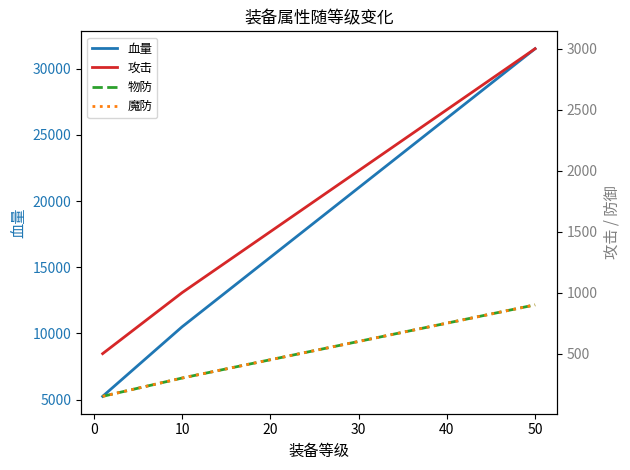

The value of 血量 at 20 is 24684. True or false?

False